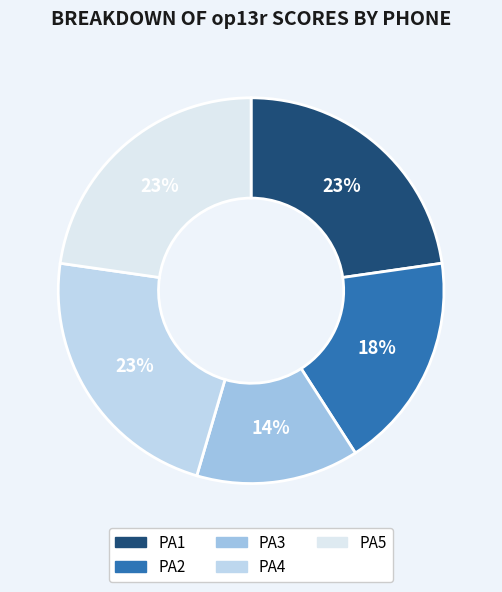

What percentage is the PA5 slice, to the nearest percent?

23%